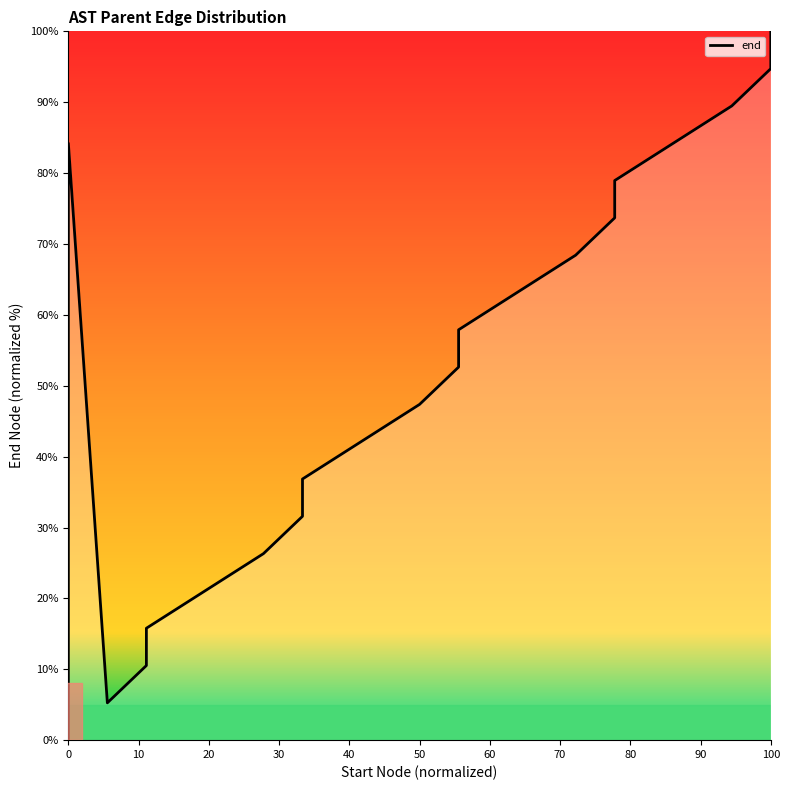

Is it true that the value at 80 is 35.9?

False